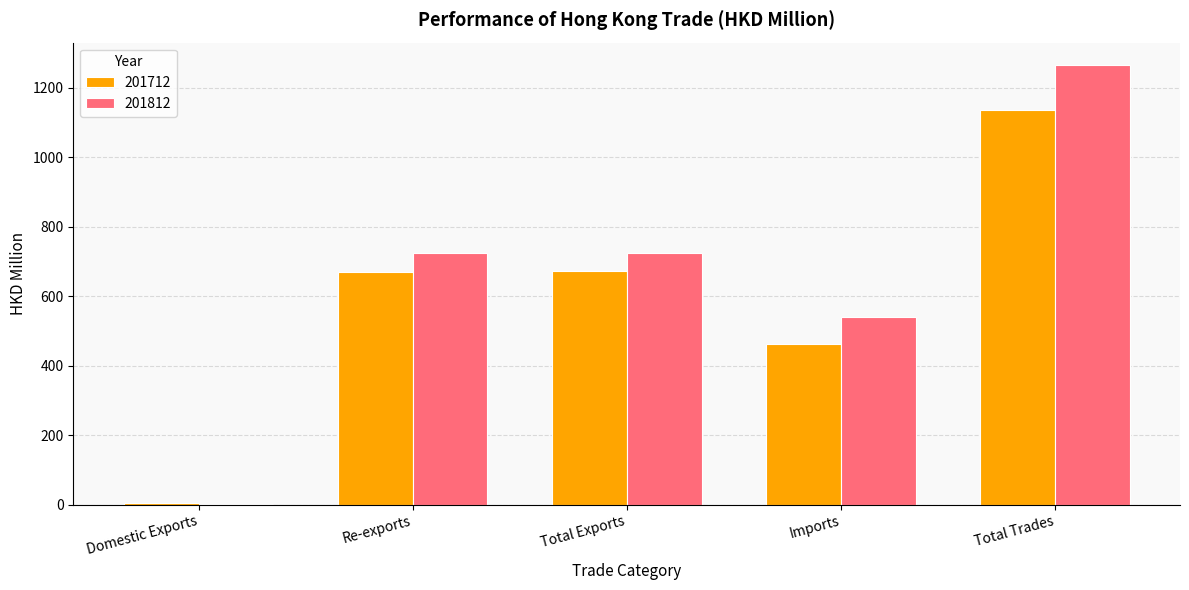

Are the bars grouped side by side (vs. stacked)?

Yes